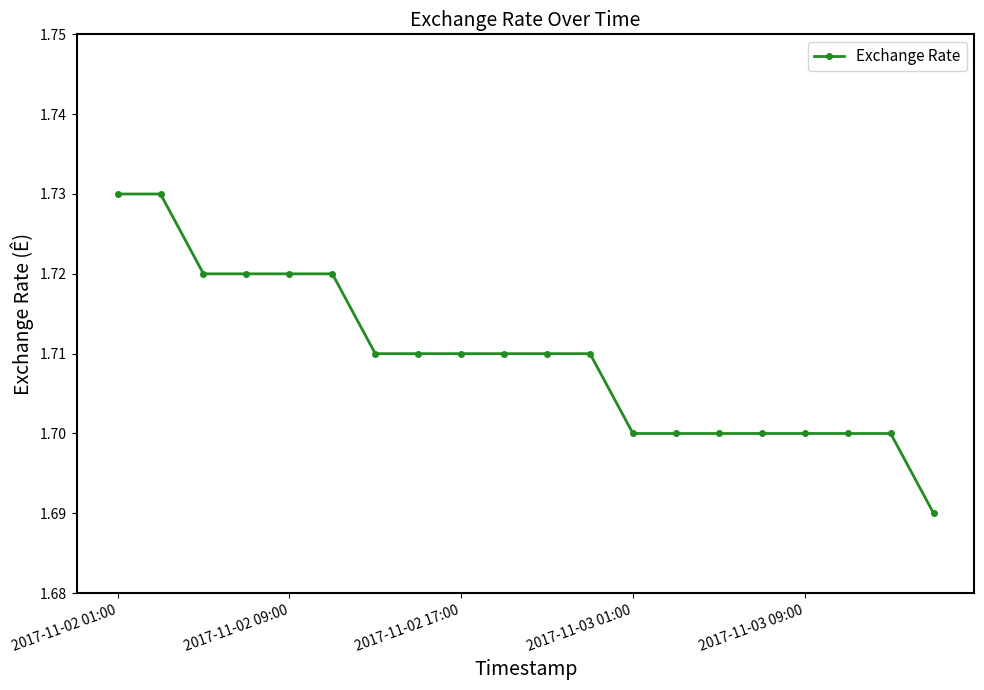

Count the values in the range 1 to 2.

20